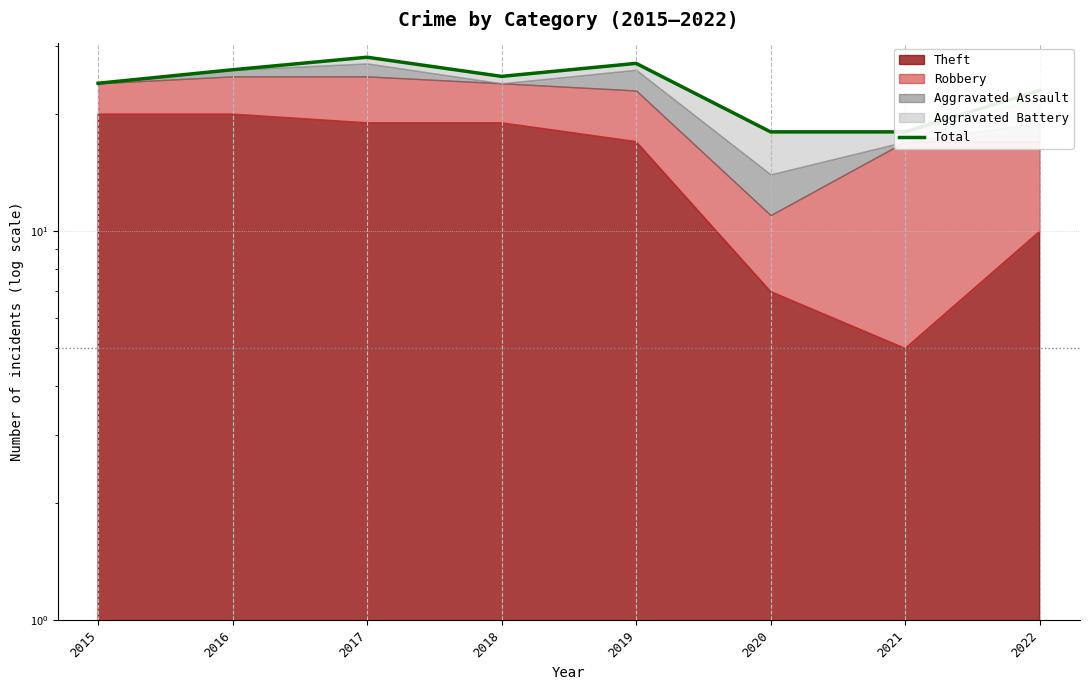

What is the sum of the values at 2017 and 2018?

53